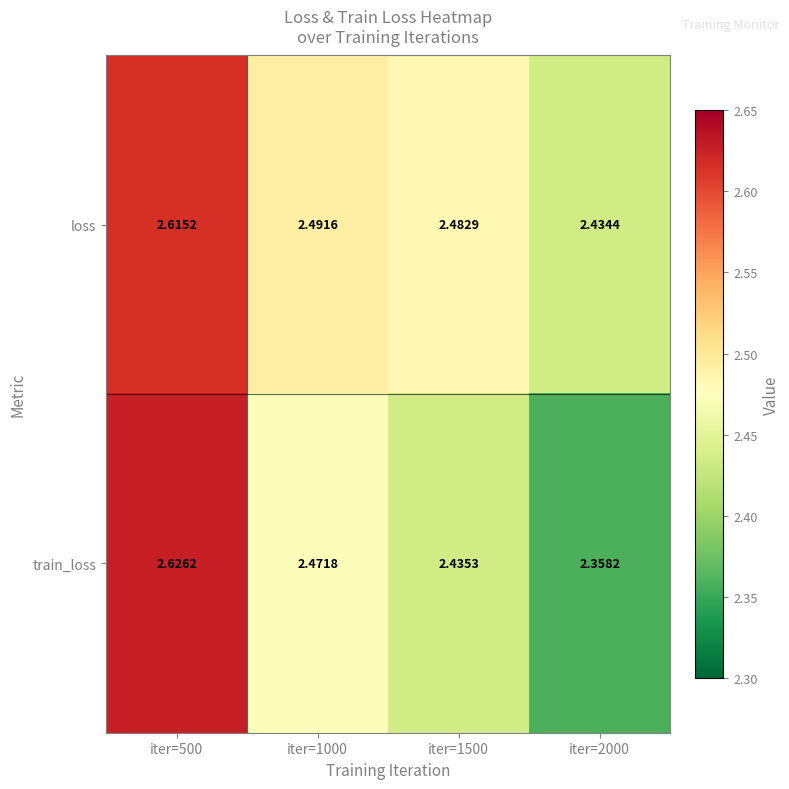

What is the total value across all series at iter=500?

5.2